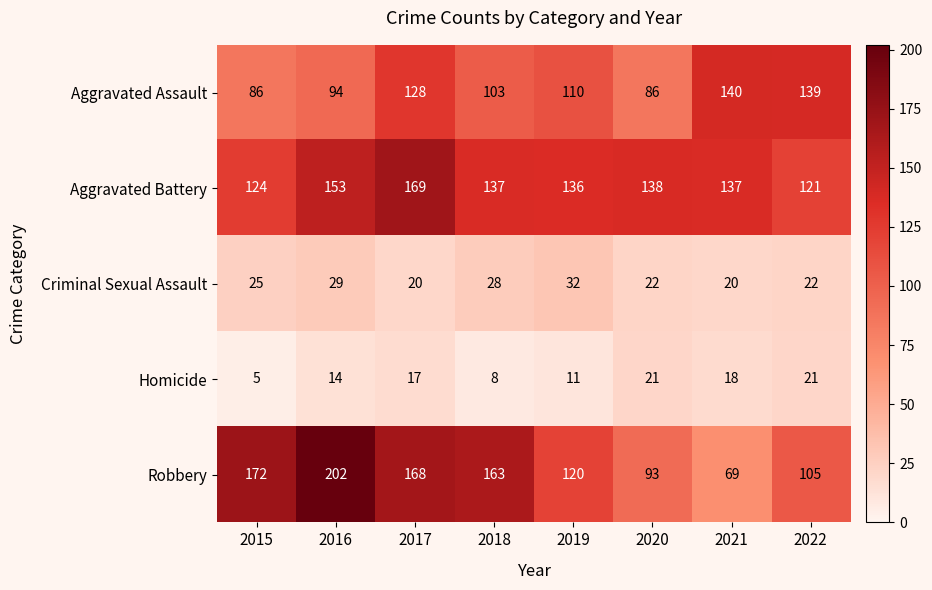

Which series has the largest total across all categories?

Aggravated Battery